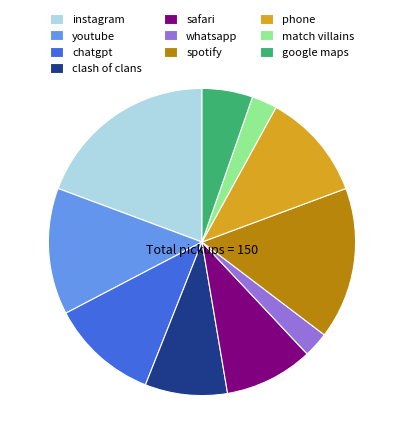

Which slice is the largest?

instagram